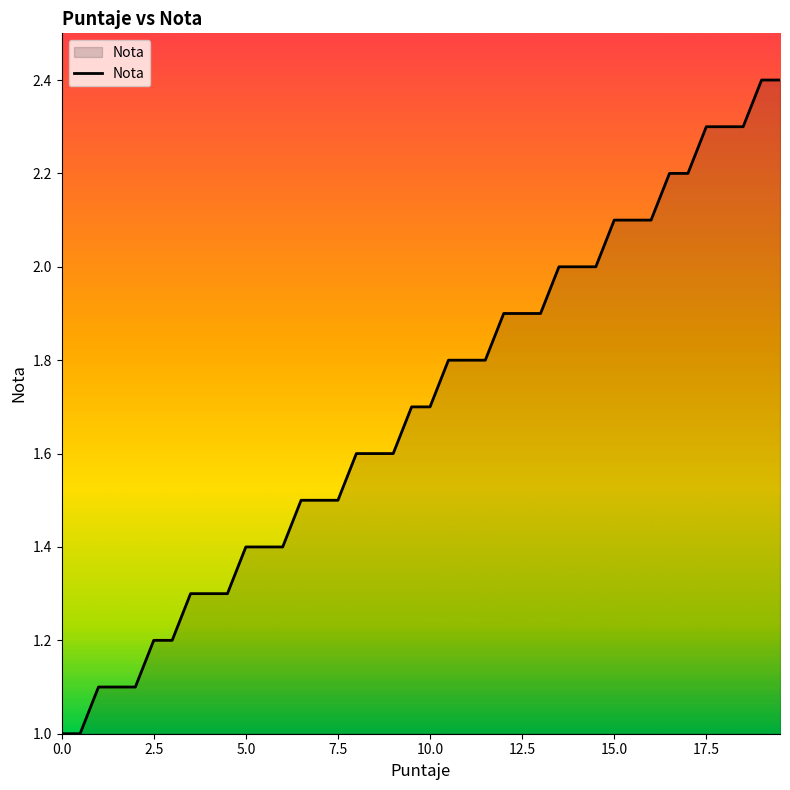

What is the difference between the second highest and second lowest values?

1.4